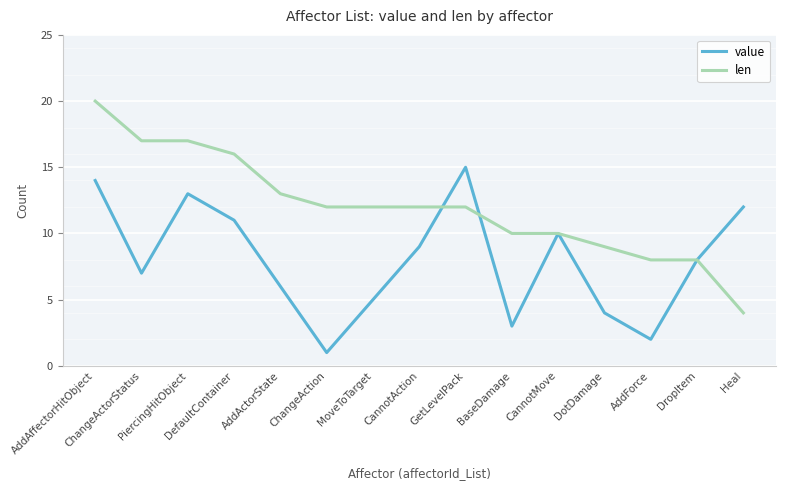

Is it true that len equals 7 at BaseDamage?

False